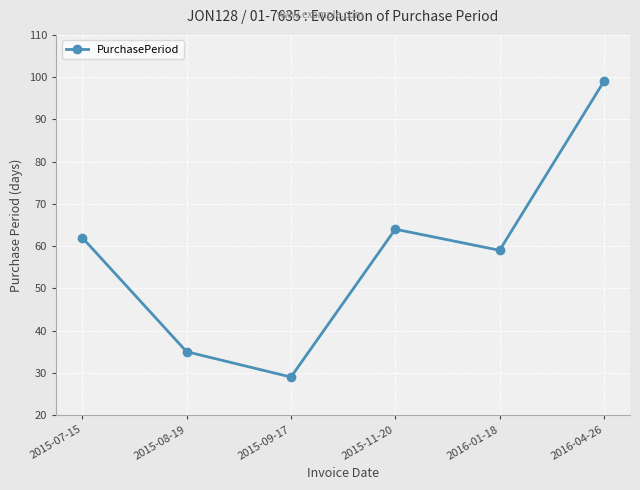

Where is the first local maximum?

2015-11-20